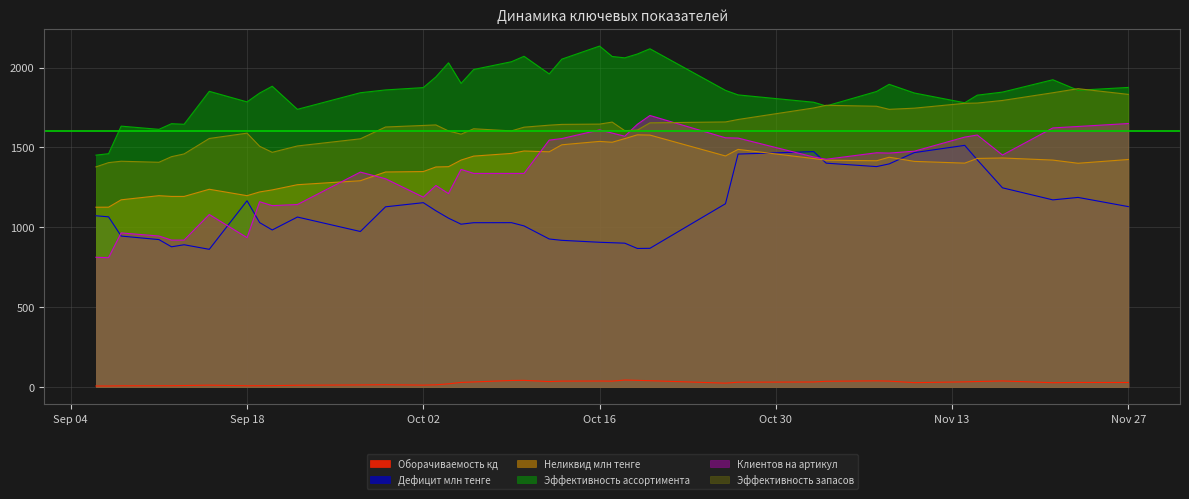

Which has a higher value, 2023-10-27 or 2023-11-23?

2023-10-27